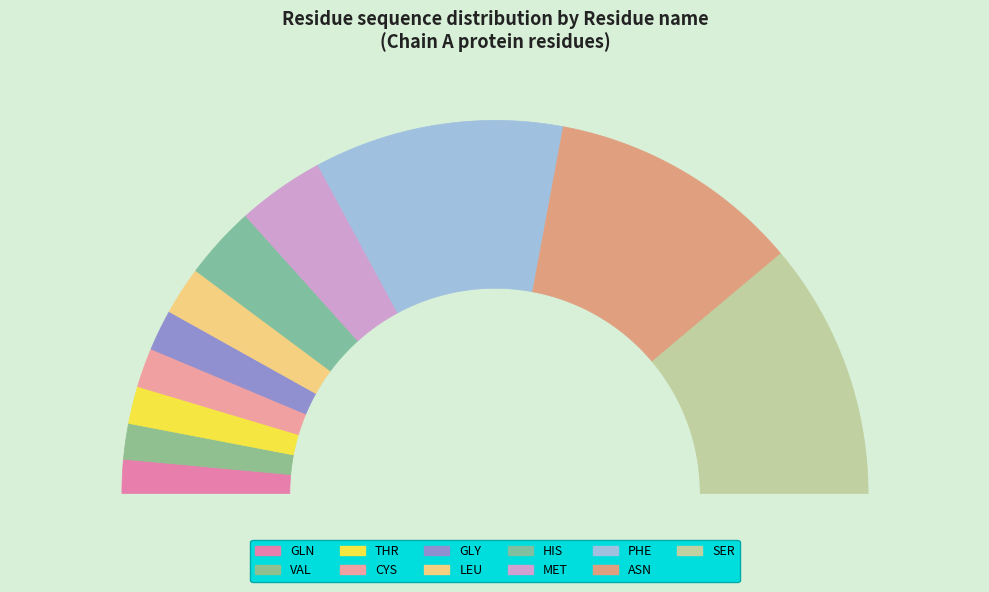

To the nearest percent, what percentage of the pie is ASN?

22%